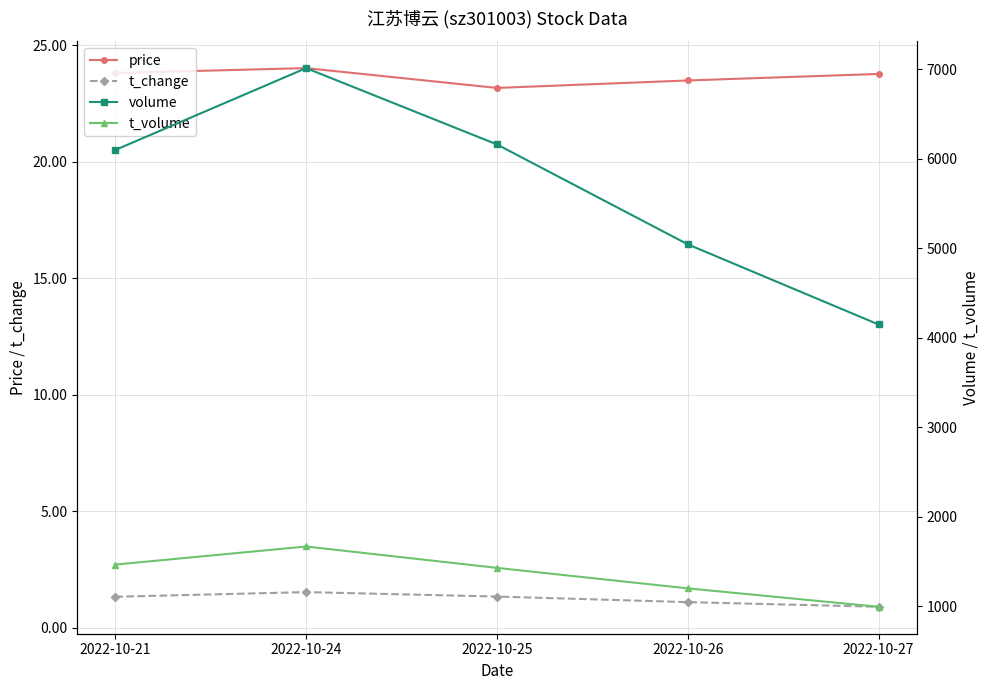

Is the value of t_change at 2022-10-27 greater than the value of volume at 2022-10-25?

No